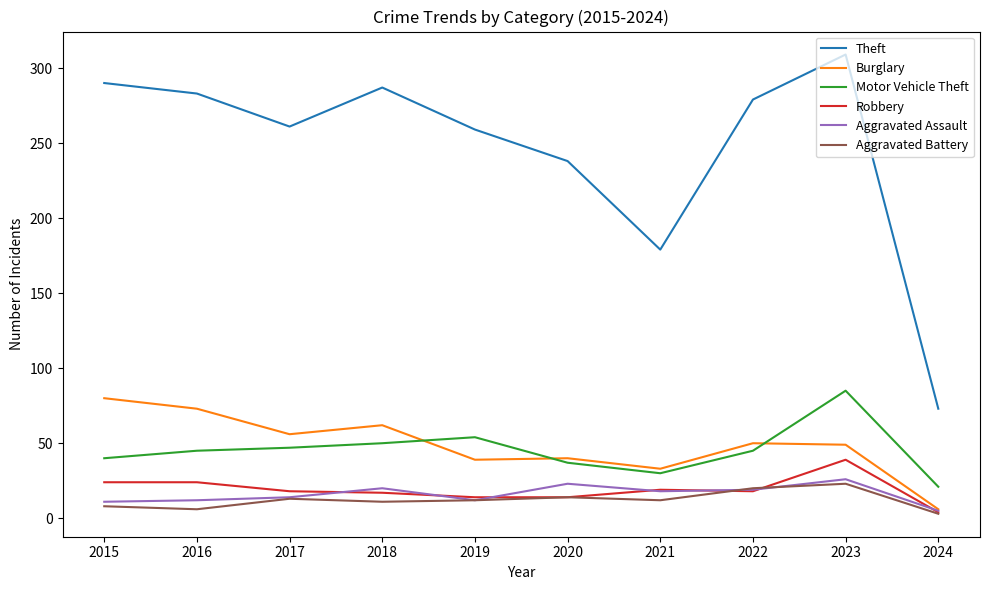

Is the value of Burglary at 2016 greater than the value of Motor Vehicle Theft at 2023?

No